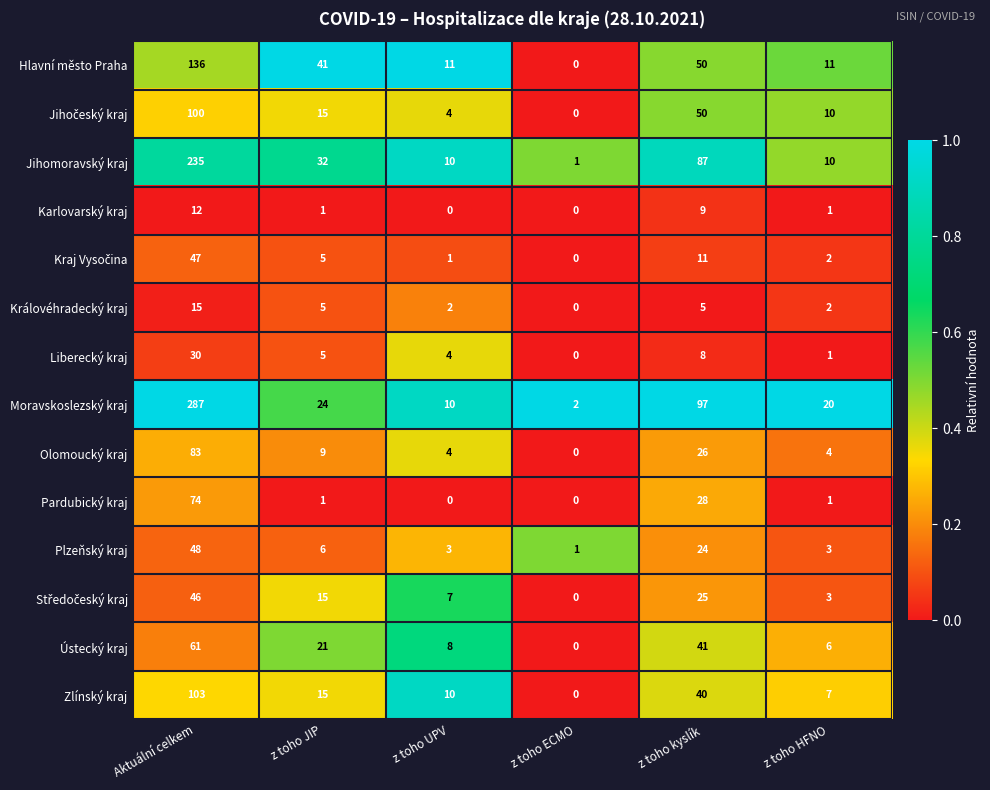

True or false: Karlovarský kraj has a value of 6 at z toho kyslík.

False